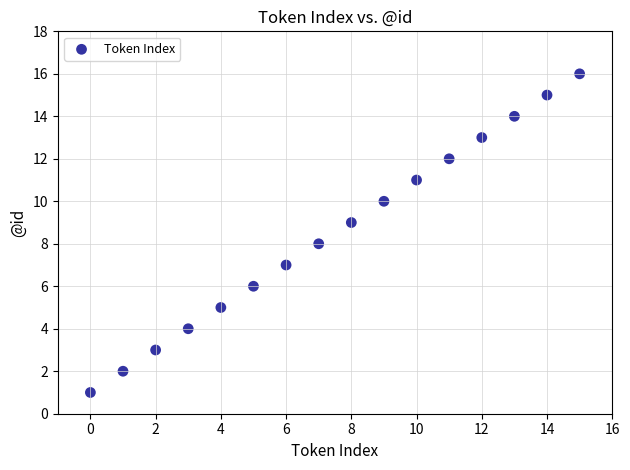

What is the range of Y values (max minus min)?

15